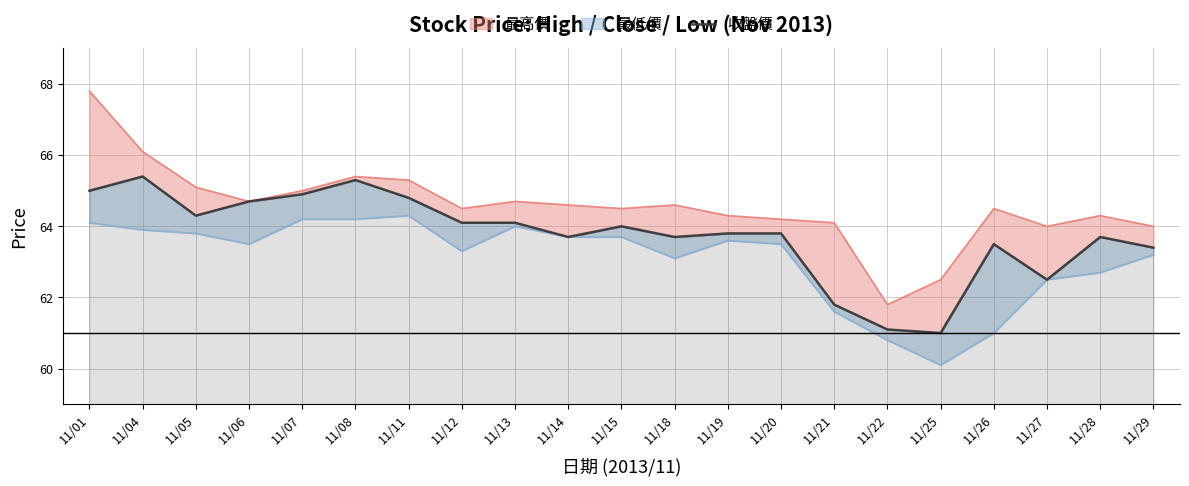

At which category does the chart reach its minimum across all series?

11/25